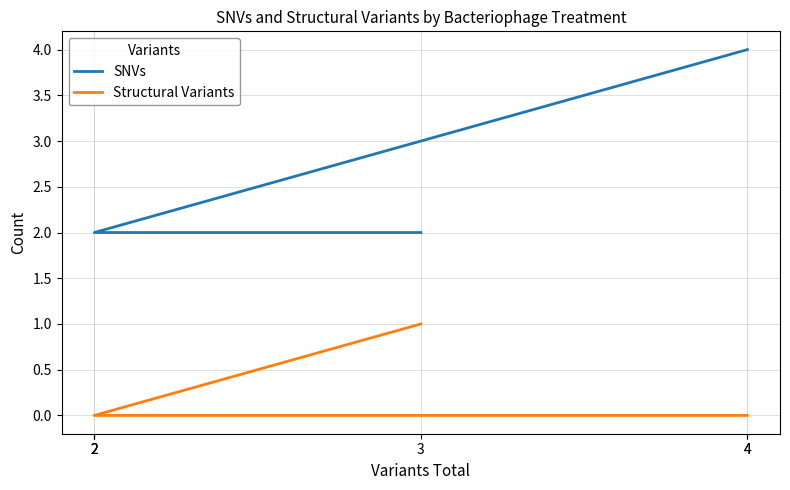

Between 4 and 4, which is larger?

4